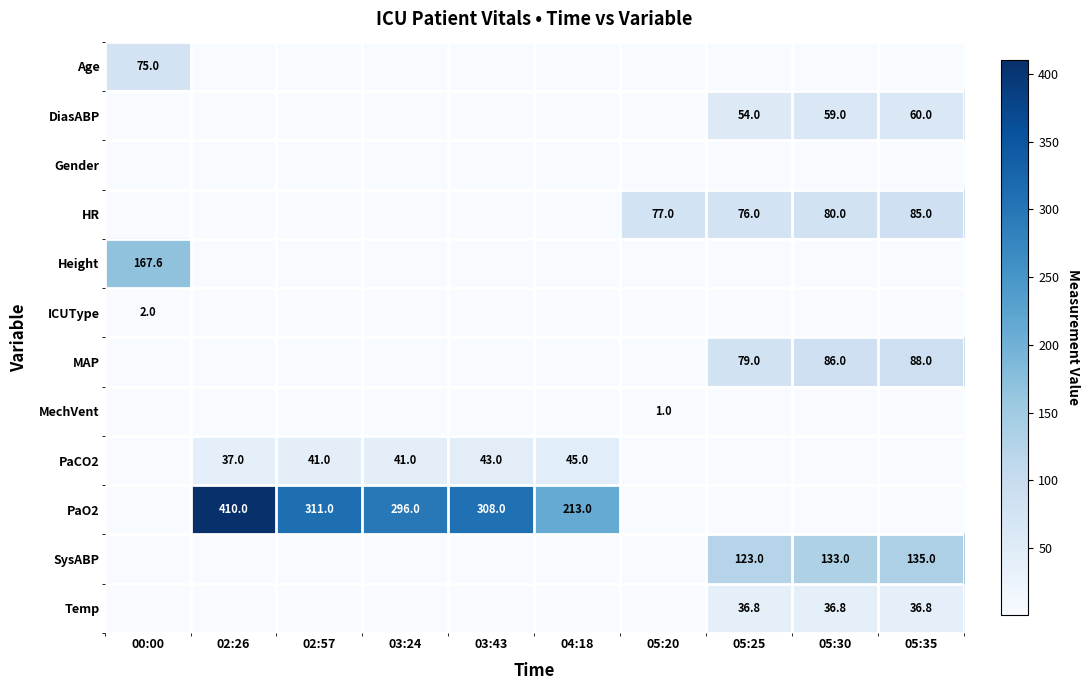

At how many categories does at least one series exceed 182?

5